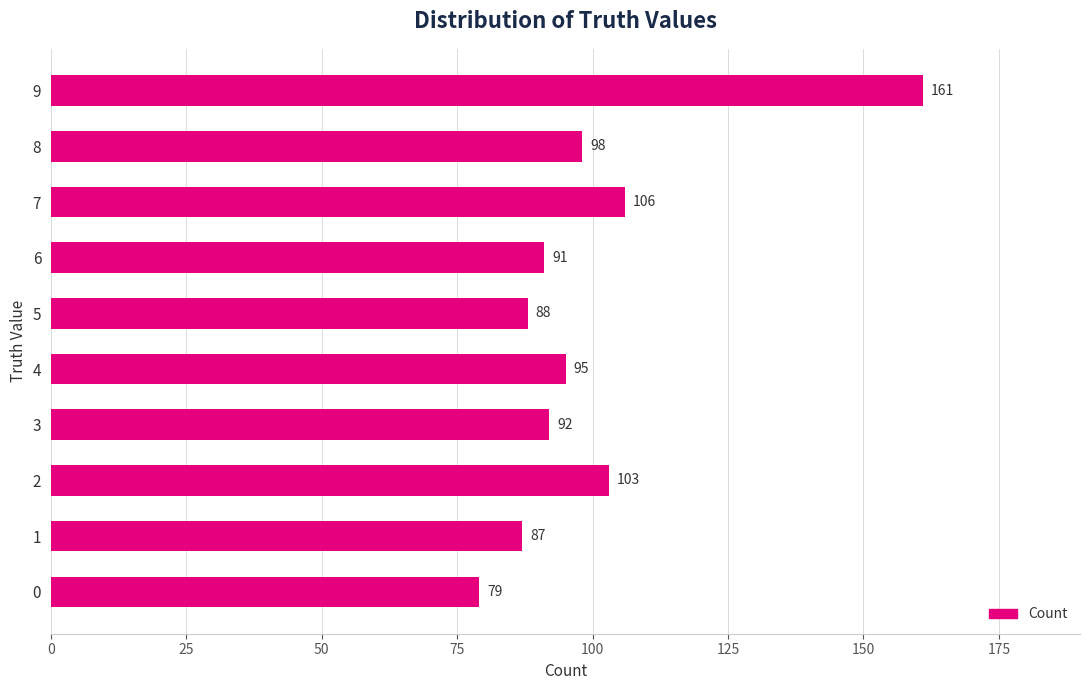

Where is the data nearest to the value 120?

7